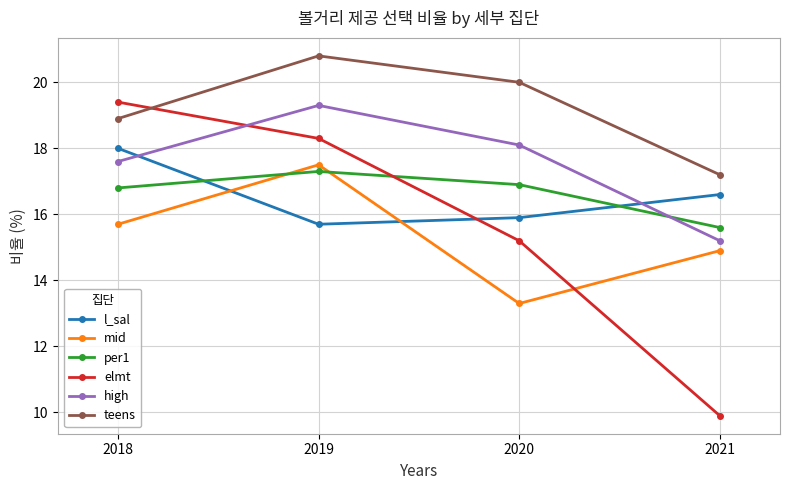

What is the value of the l_sal point at the 1st from the left?

18.0